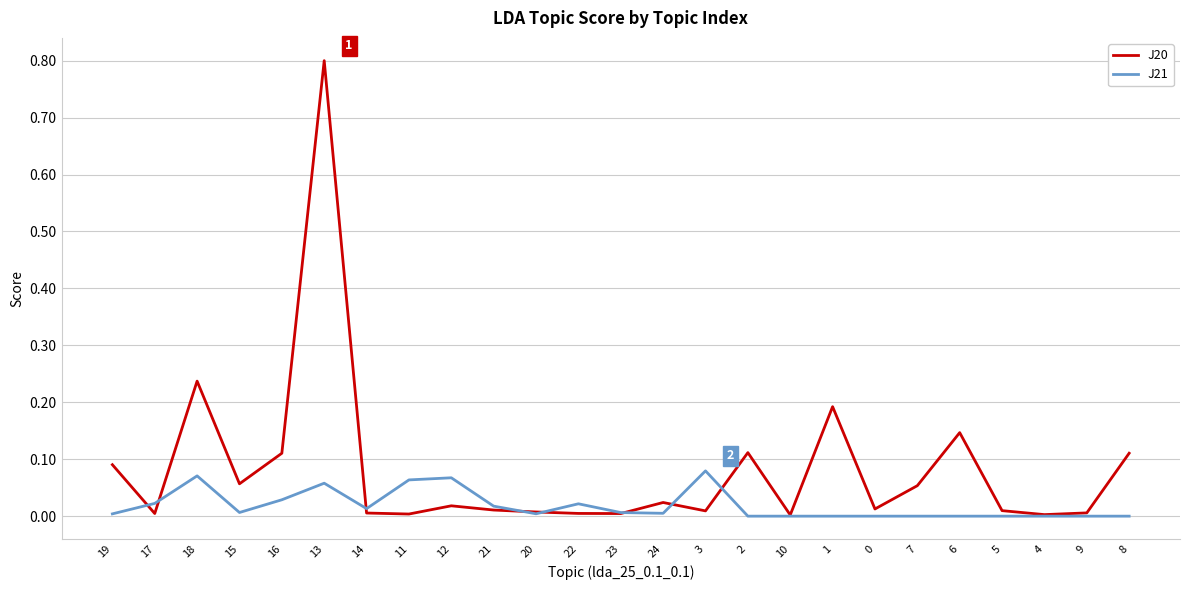

At which category does the chart reach its peak across all series?

13